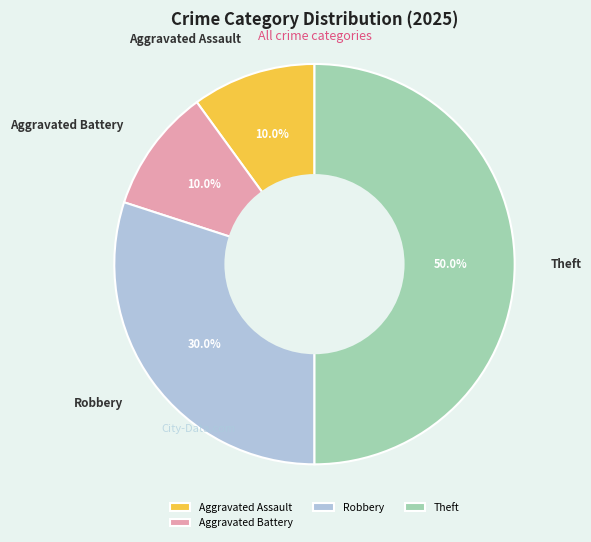

Which category has the biggest portion of the pie?

Theft